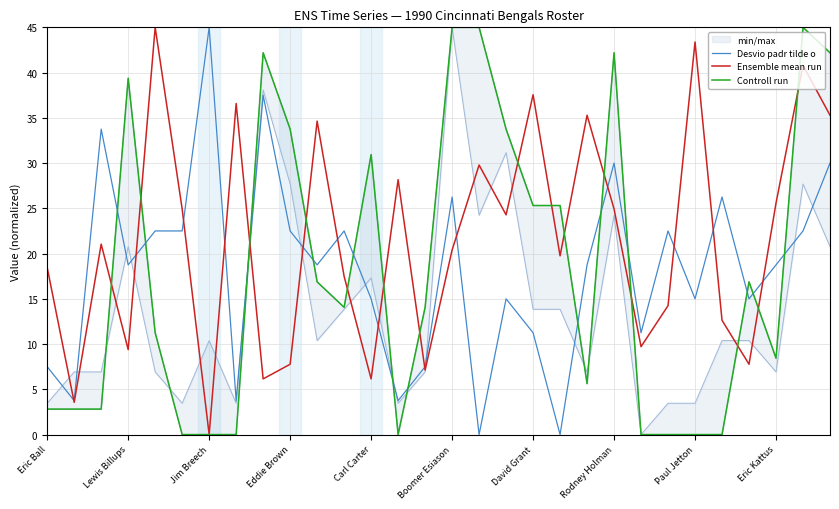

At which category does the chart reach its minimum across all series?

16